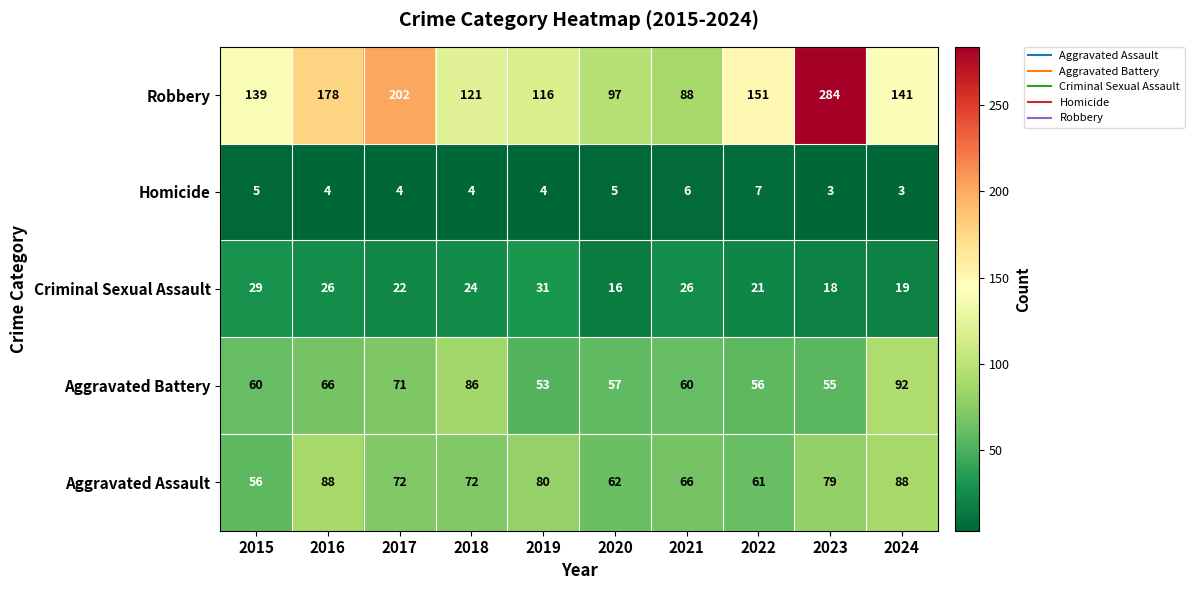

What is the smallest value displayed?

3